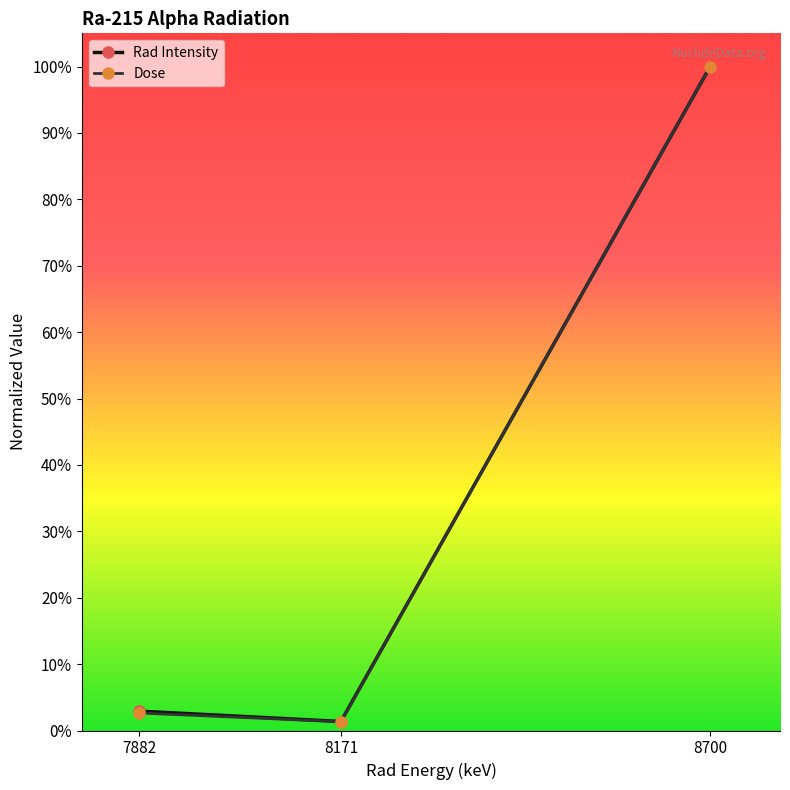

What are all the series names shown in the legend?

Rad Intensity, Dose